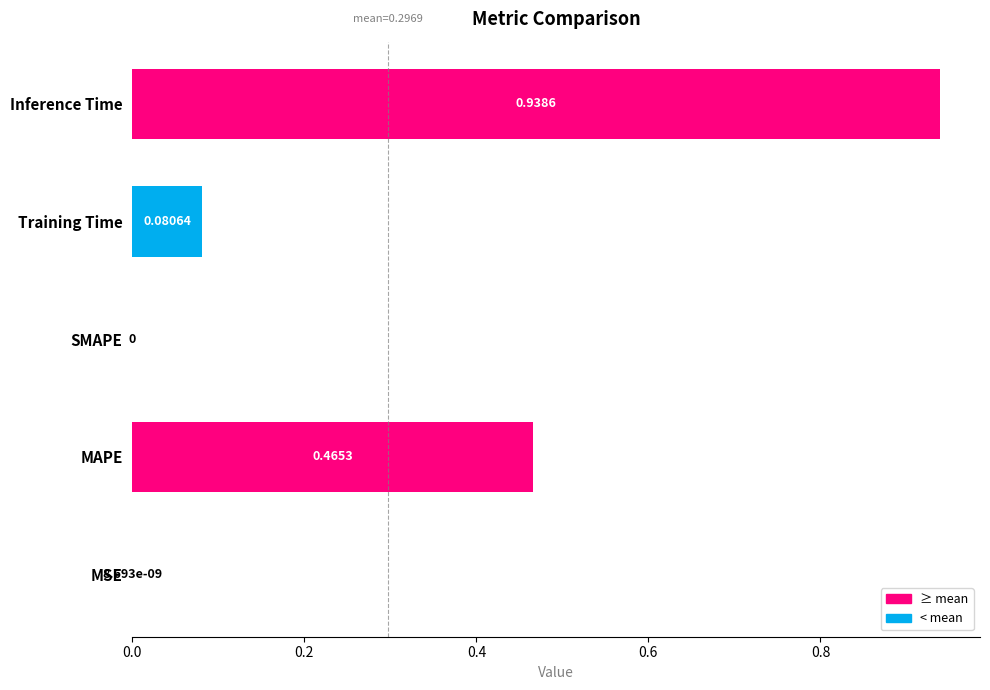

What is the sum of all values?

1.5